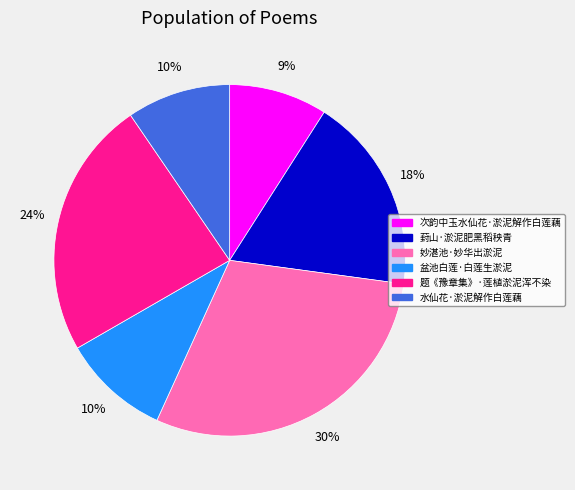

What is the largest slice in the pie chart?

妙湛池·妙华出淤泥